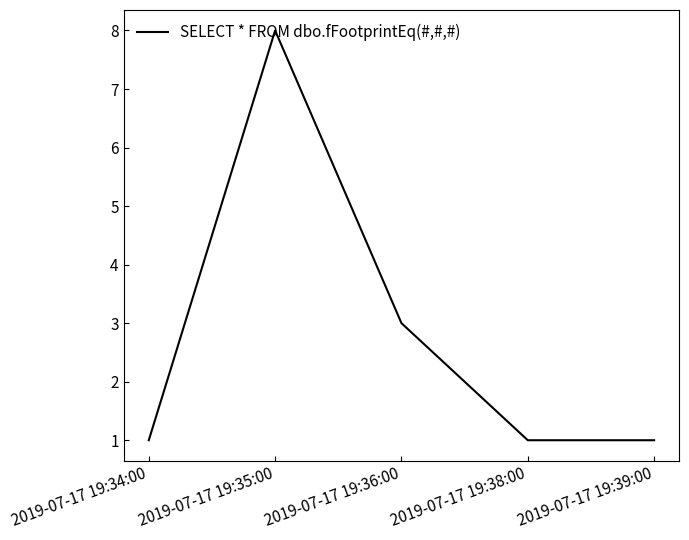

True or false: there are more than 0 points higher than both neighbors.

True